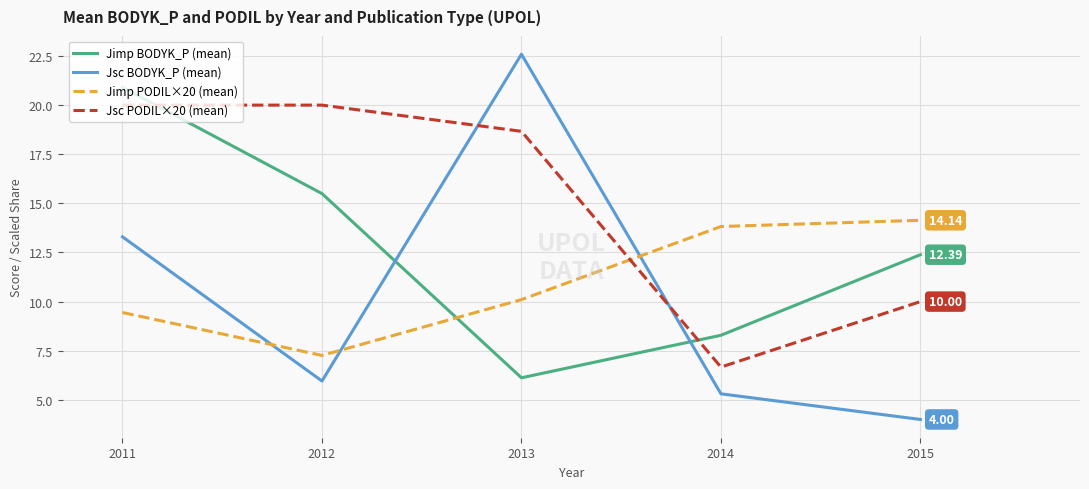

What is the total value across all series at 2014?

34.1